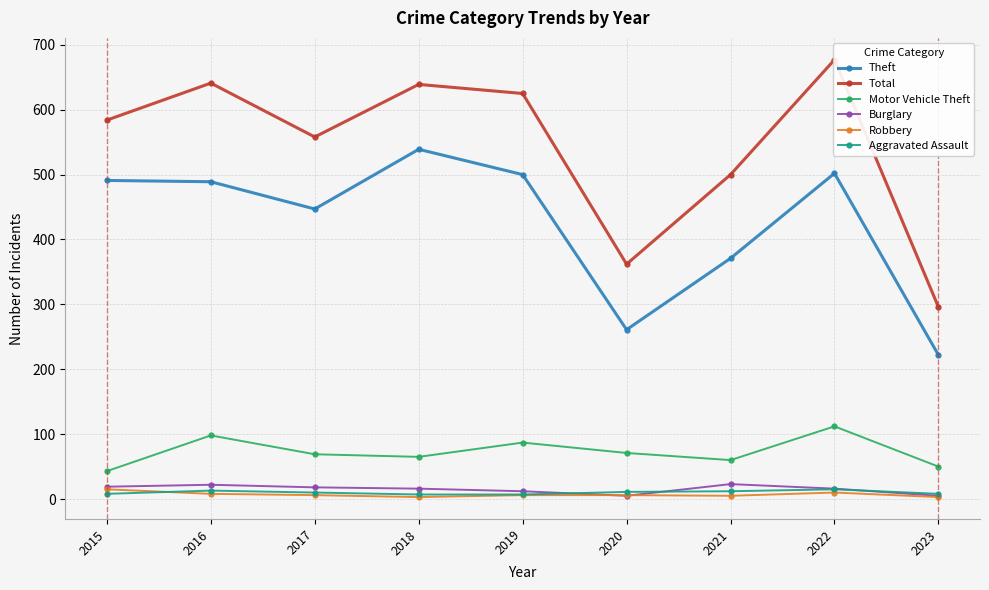

What is the smallest value displayed?

3